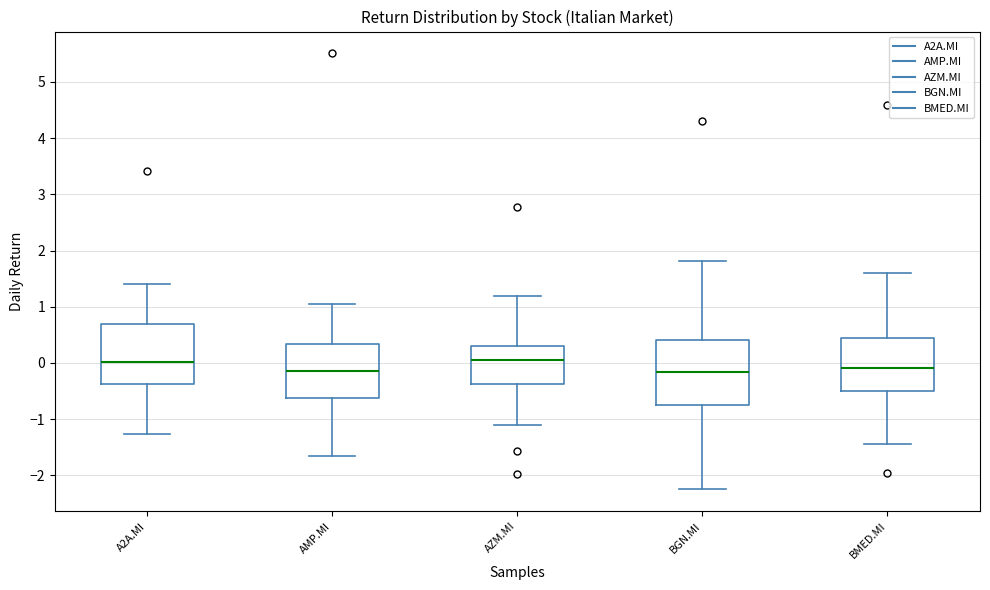

Reading left to right, transcribe this box plot: for each box, give where its median line is, the range the box spans, and where its two whiskers end, as read against the y-axis. The values are not printed on the chart, so give them approximately, as read against the axis.

A2A.MI: median 0.0, box -0.4 to 0.7, whiskers -1.3 to 1.4
AMP.MI: median -0.1, box -0.6 to 0.3, whiskers -1.7 to 1.0
AZM.MI: median 0.0, box -0.4 to 0.3, whiskers -1.1 to 1.2
BGN.MI: median -0.2, box -0.7 to 0.4, whiskers -2.2 to 1.8
BMED.MI: median -0.1, box -0.5 to 0.5, whiskers -1.4 to 1.6